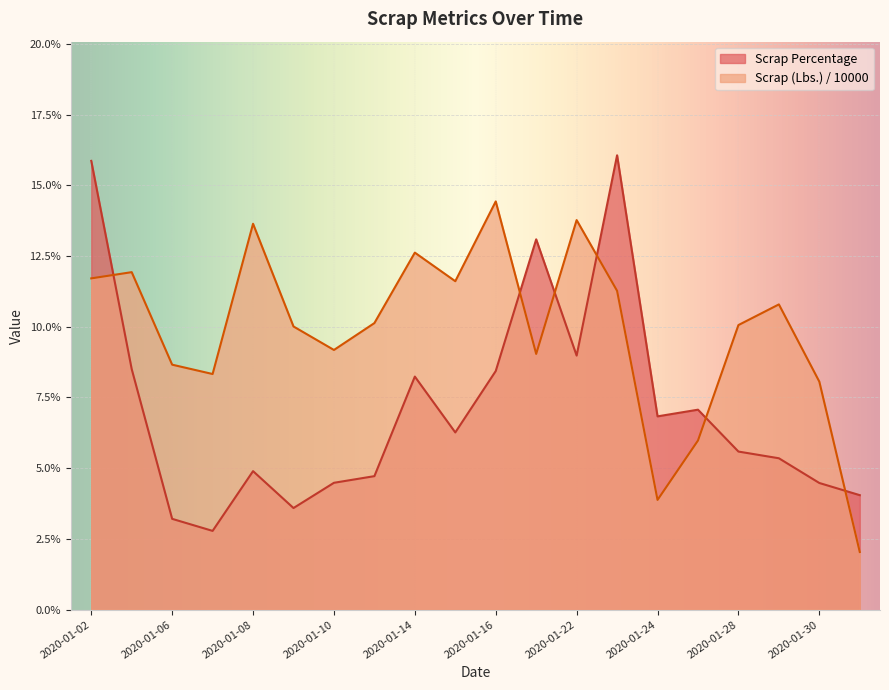

List the series in order of their overall mean, highest first.

Scrap (Lbs.) / 10000, Scrap Percentage